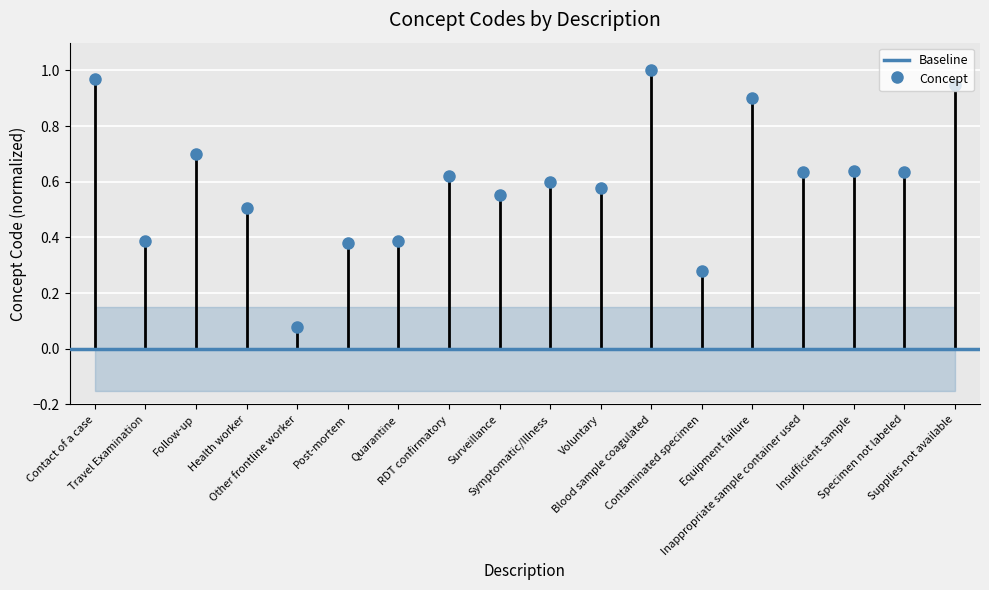

Which label corresponds to the largest value in the chart?

Blood sample coagulated